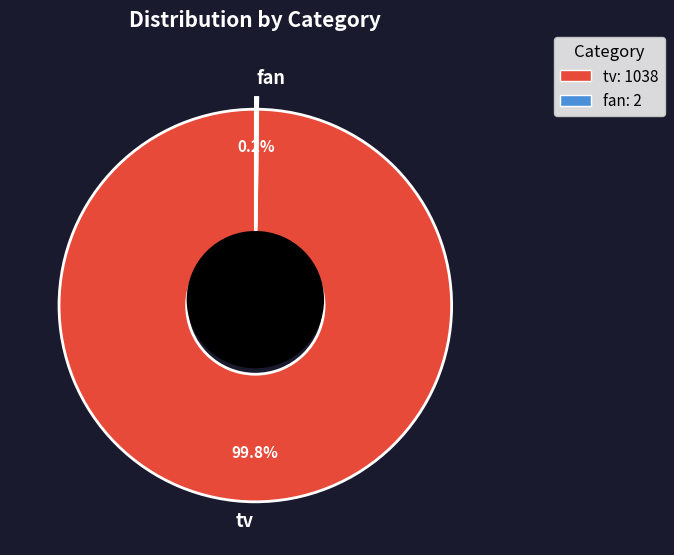

The fan slice represents 10% of the pie. True or false?

False